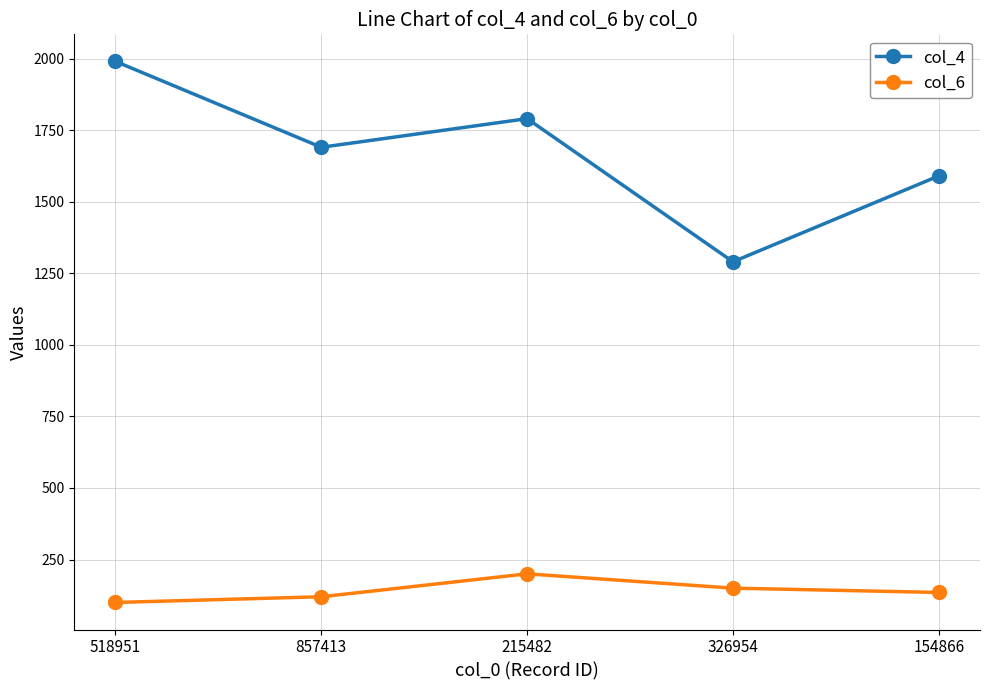

What is the label of the 1st point from the left?

518951